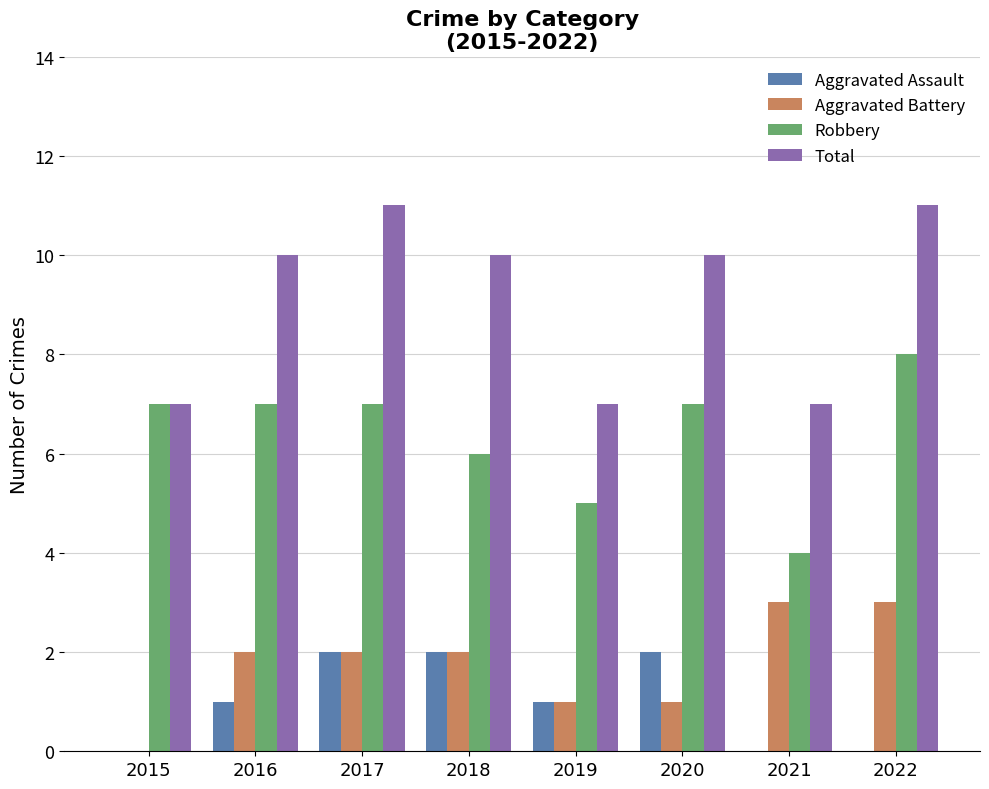

At which label does Robbery reach its peak?

2022